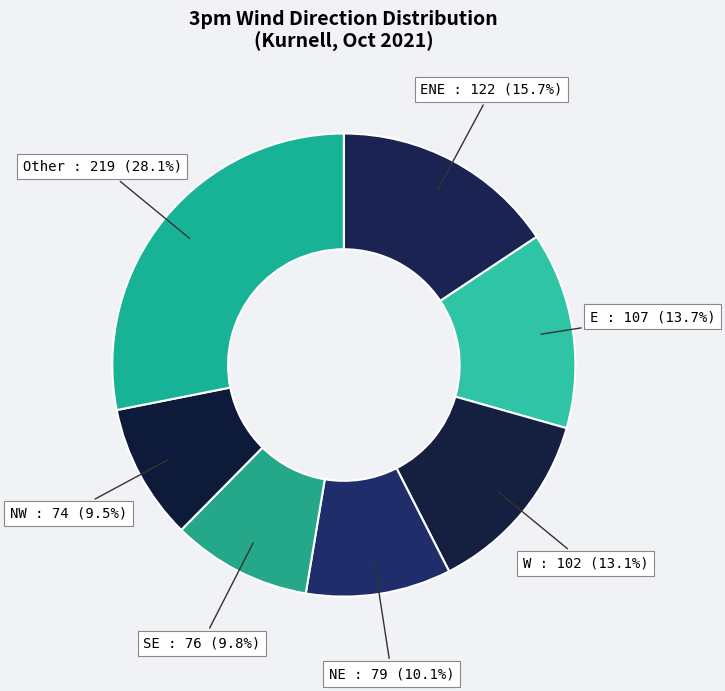

How many slices are in this pie chart?

7